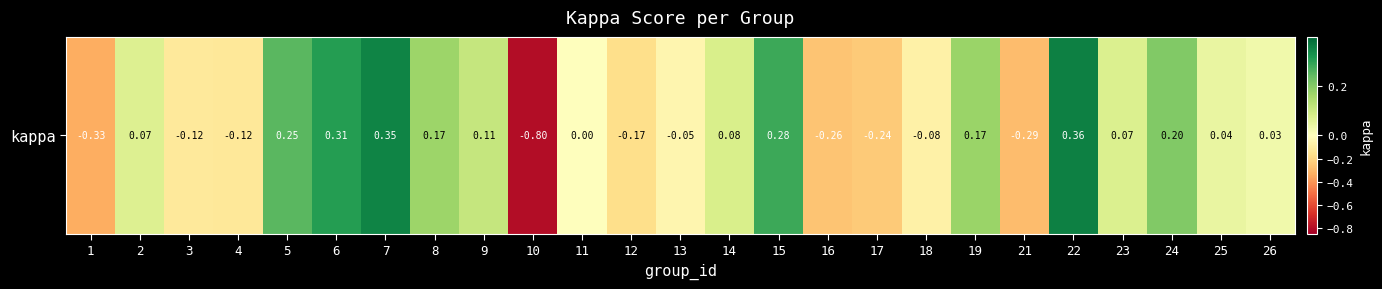

Reading left to right, extract all data points from this chart.

-0.3	0.1	-0.1	-0.1	0.2	0.3	0.3	0.2	0.1	-0.8	0.0	-0.2	-0.0	0.1	0.3	-0.3	-0.2	-0.1	0.2	-0.3	0.4	0.1	0.2	0.0	0.0